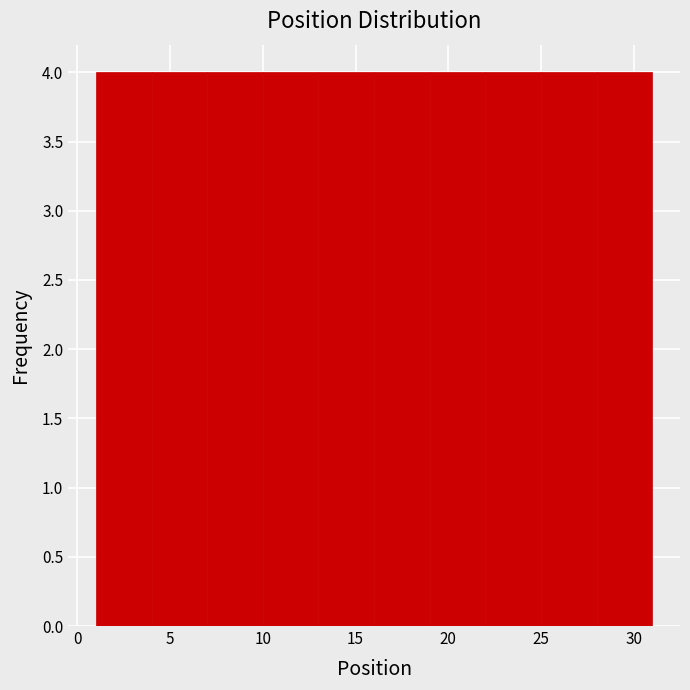

Reading left to right, list every bar in this chart as the range it spans on the x-axis followed by its height. The values are not printed on the chart, so give them approximately, as read against the axis.

1 to 4: 4
4 to 7: 4
7 to 10: 4
10 to 13: 4
13 to 16: 4
16 to 19: 4
19 to 22: 4
22 to 25: 4
25 to 28: 4
28 to 31: 4